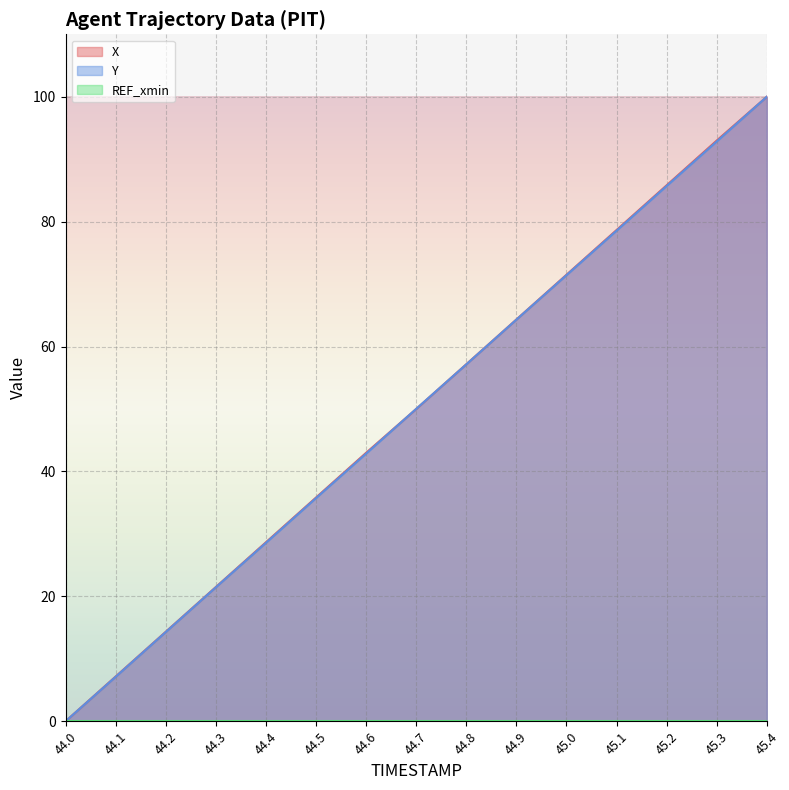

Rank the categories by Y value from lowest to highest.

44.0, 44.1, 44.2, 44.3, 44.4, 44.5, 44.6, 44.7, 44.8, 44.9, 45.0, 45.1, 45.2, 45.3, 45.4